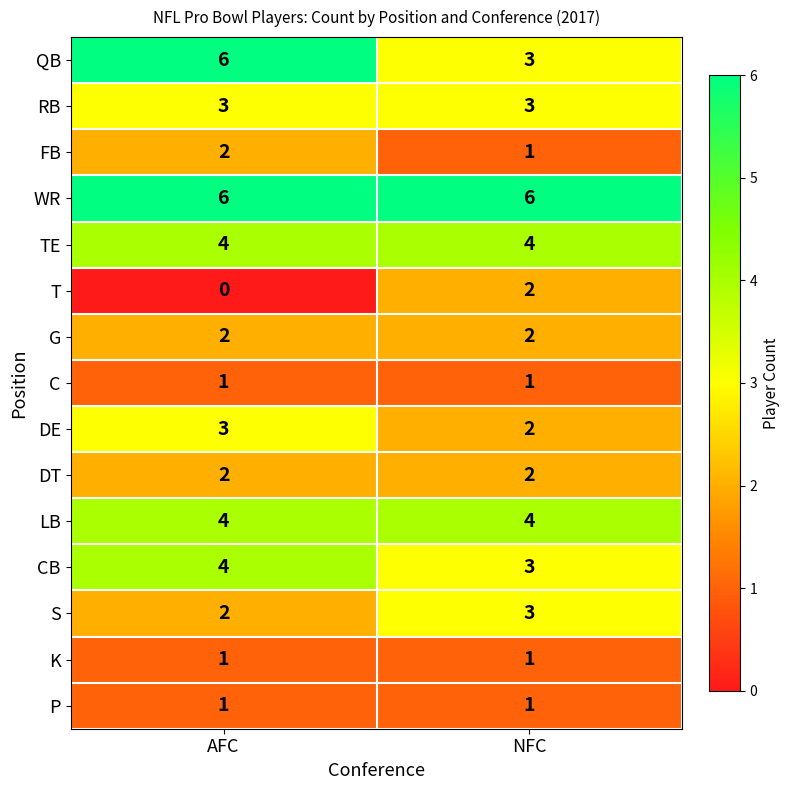

Reading right to left, transcribe all the data shown in this chart.

QB: 3	6
RB: 3	3
FB: 1	2
WR: 6	6
TE: 4	4
T: 2	0
G: 2	2
C: 1	1
DE: 2	3
DT: 2	2
LB: 4	4
CB: 3	4
S: 3	2
K: 1	1
P: 1	1